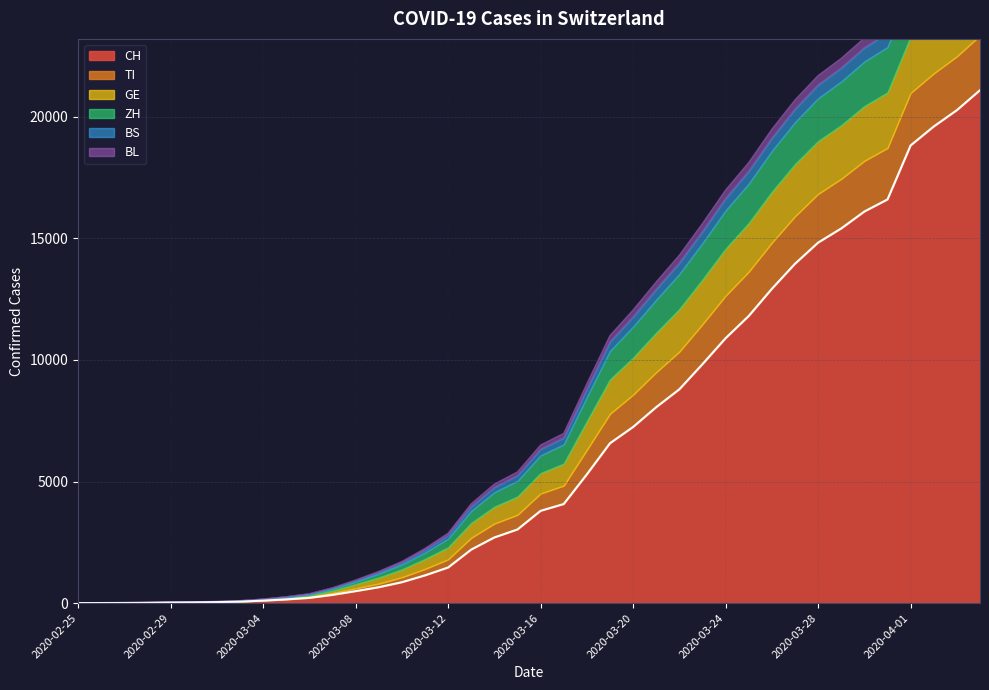

What position from the right is 2020-04-03?

2